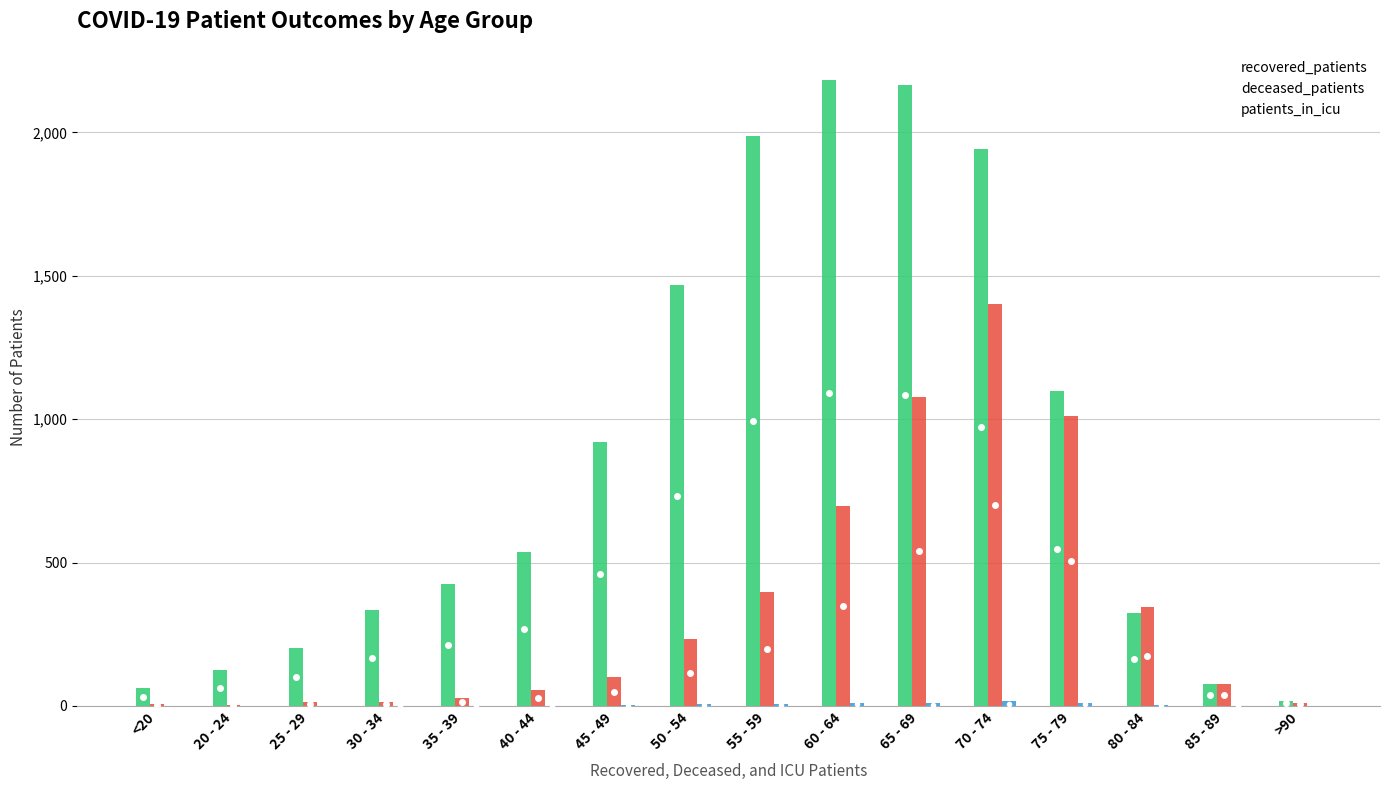

True or false: deceased_patients has a value of 1012 at 75 - 79.

True